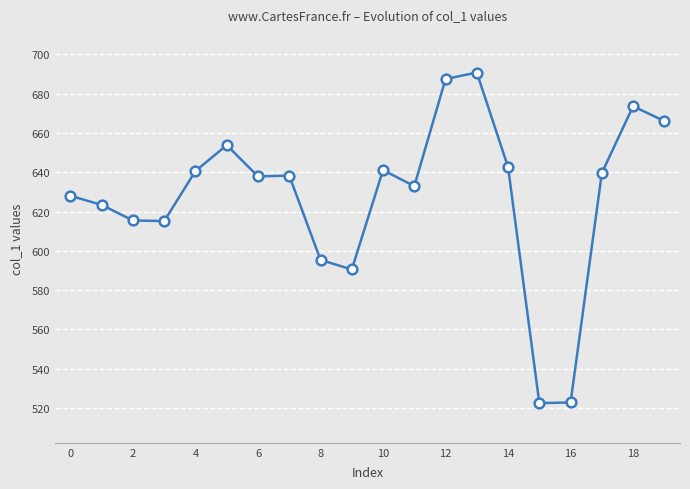

What is the difference between the maximum and minimum values?

168.2